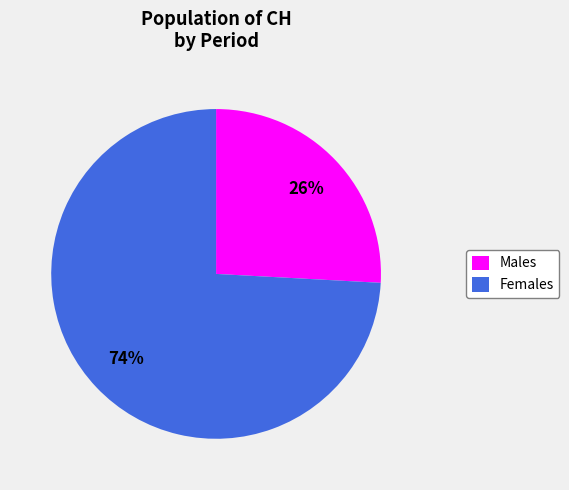

Which category has the biggest portion of the pie?

Females